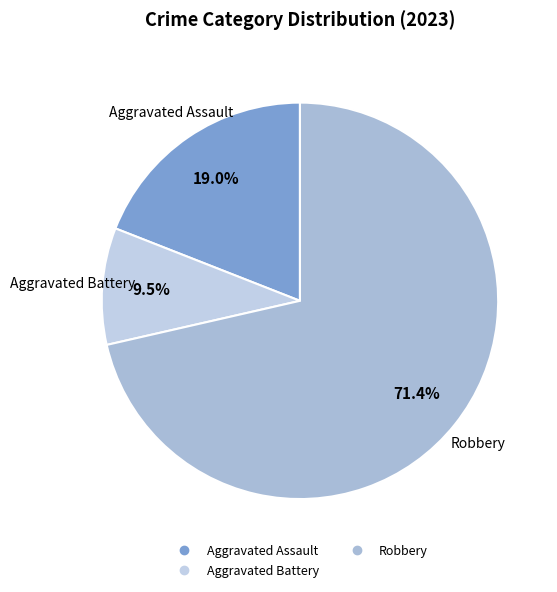

How many slices are in this pie chart?

3